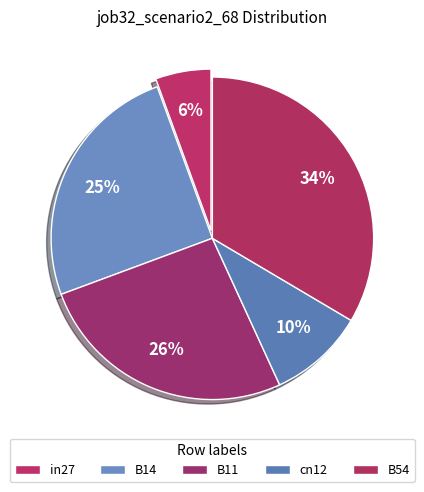

What percentage is NOT represented by in27?

94.4%